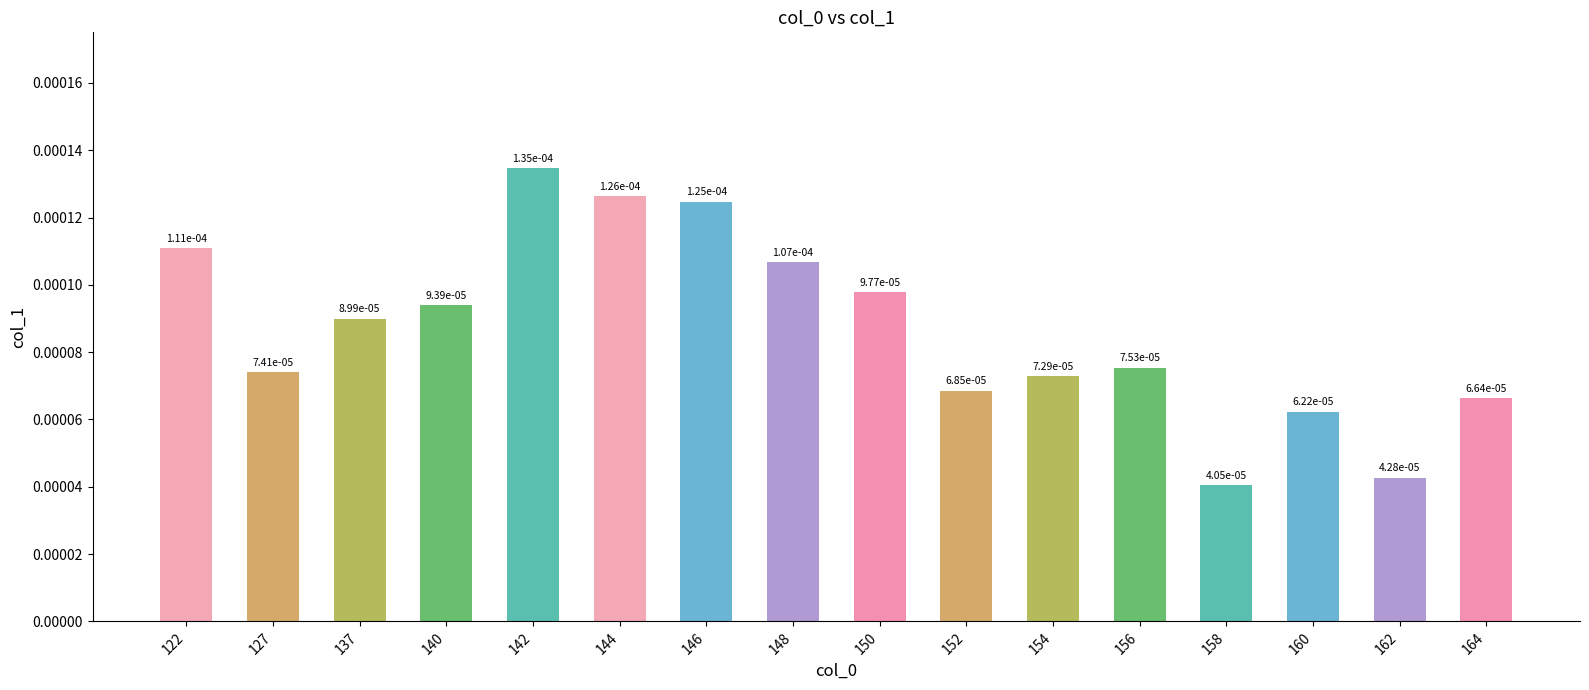

Which has a higher value, 150 or 148?

148